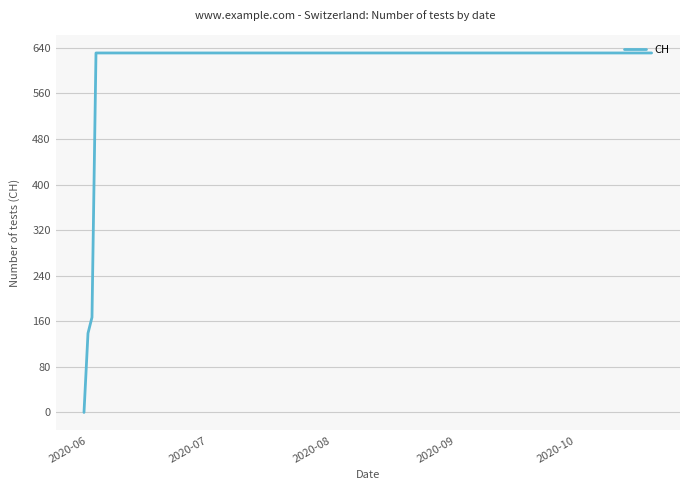

What is the difference between the maximum and minimum values?

631